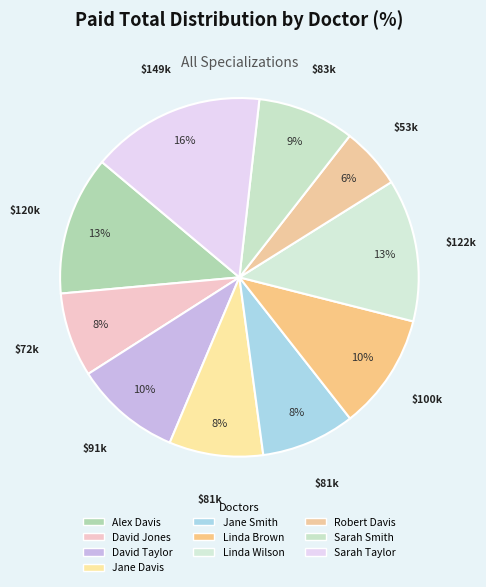

True or false: Robert Davis accounts for 1% of the total.

False